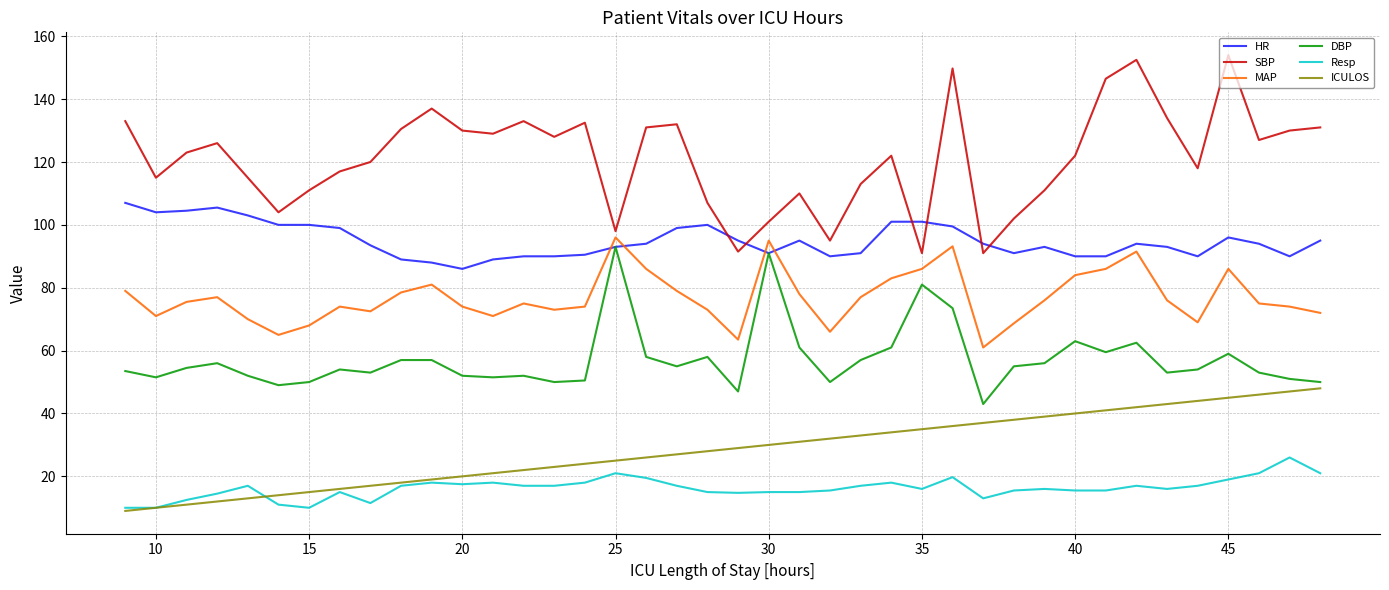

How many intersections are there between SBP and HR?

6